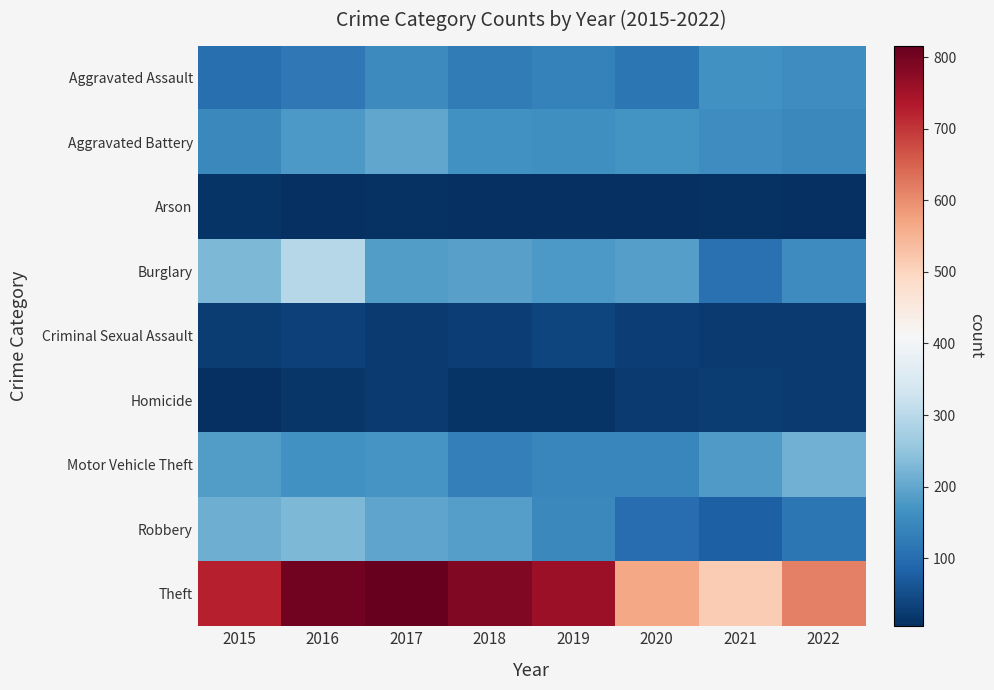

Reading right to left, what are all the values shown in this chart?

Aggravated Assault: 2022=160	2021=166	2020=117	2019=137	2018=126	2017=151	2016=120	2015=105
Aggravated Battery: 2022=148	2021=160	2020=167	2019=163	2018=165	2017=200	2016=179	2015=150
Arson: 2022=8	2021=11	2020=7	2019=7	2018=5	2017=9	2016=8	2015=14
Burglary: 2022=154	2021=107	2020=187	2019=178	2018=189	2017=185	2016=295	2015=227
Criminal Sexual Assault: 2022=24	2021=24	2020=29	2019=38	2018=30	2017=24	2016=32	2015=27
Homicide: 2022=22	2021=25	2020=23	2019=13	2018=14	2017=22	2016=15	2015=6
Motor Vehicle Theft: 2022=217	2021=181	2020=145	2019=147	2018=133	2017=170	2016=166	2015=183
Robbery: 2022=118	2021=78	2020=102	2019=149	2018=187	2017=196	2016=228	2015=211
Theft: 2022=615	2021=512	2020=566	2019=757	2018=785	2017=816	2016=802	2015=727